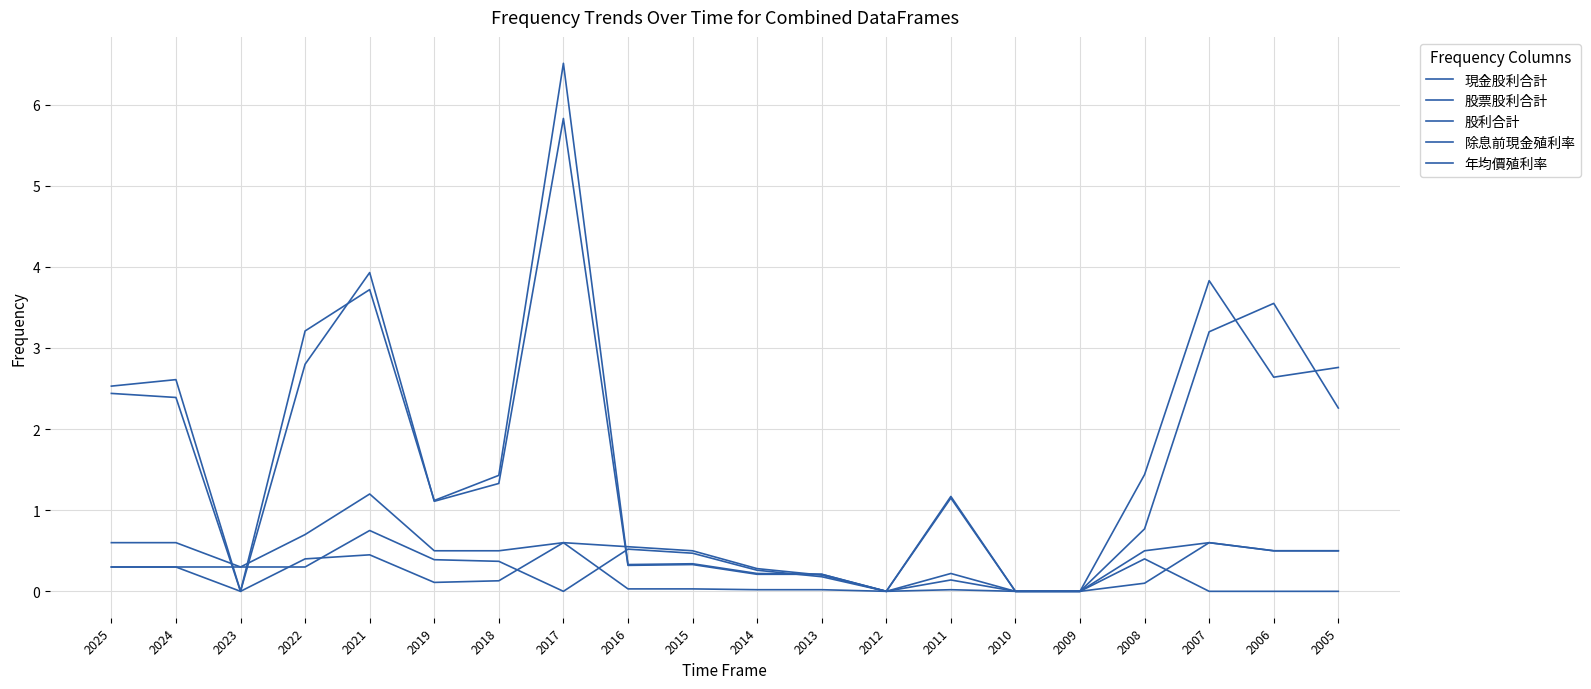

Does the chart display data point markers on the line(s)?

No